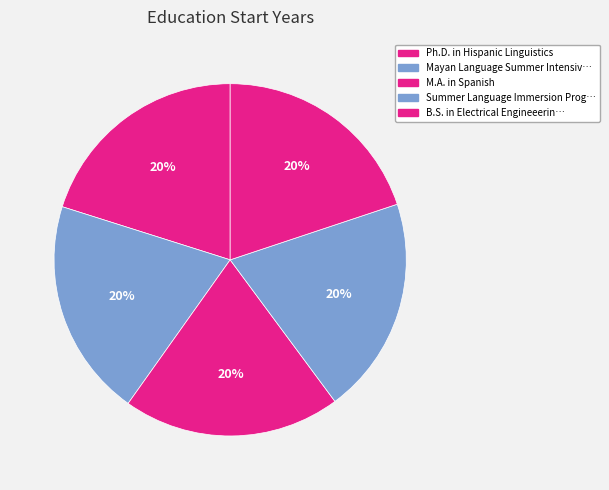

Count the number of slices in the pie.

5